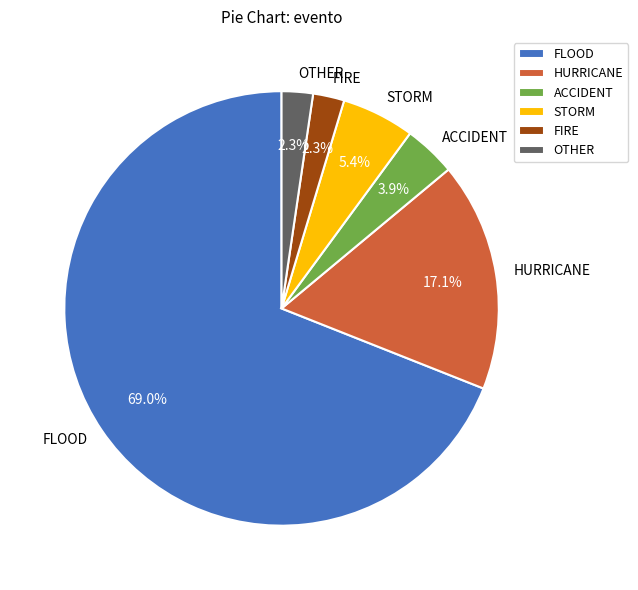

True or false: FLOOD accounts for 60% of the total.

False